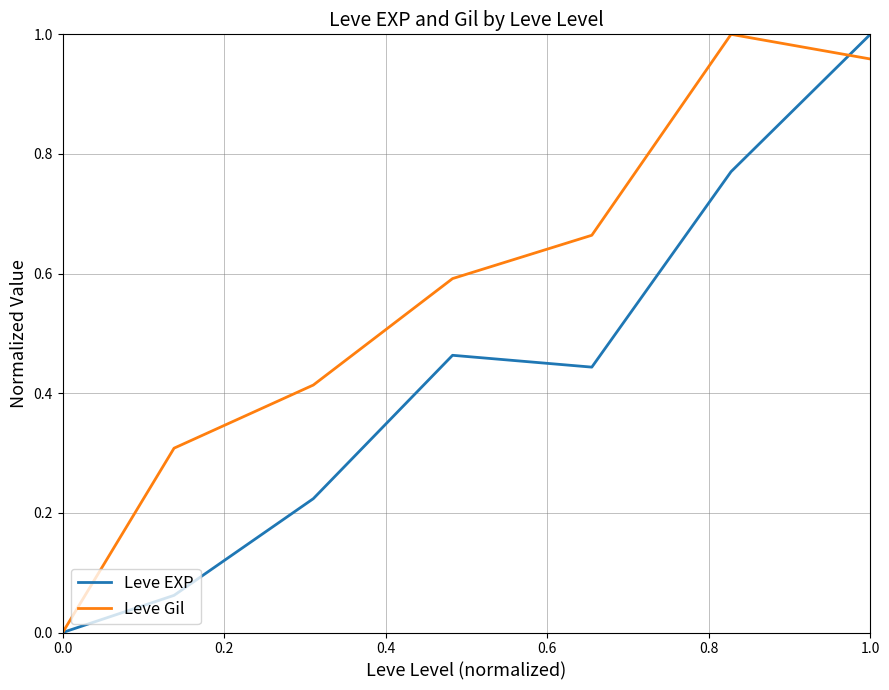

Which series has the largest total across all categories?

Leve Gil